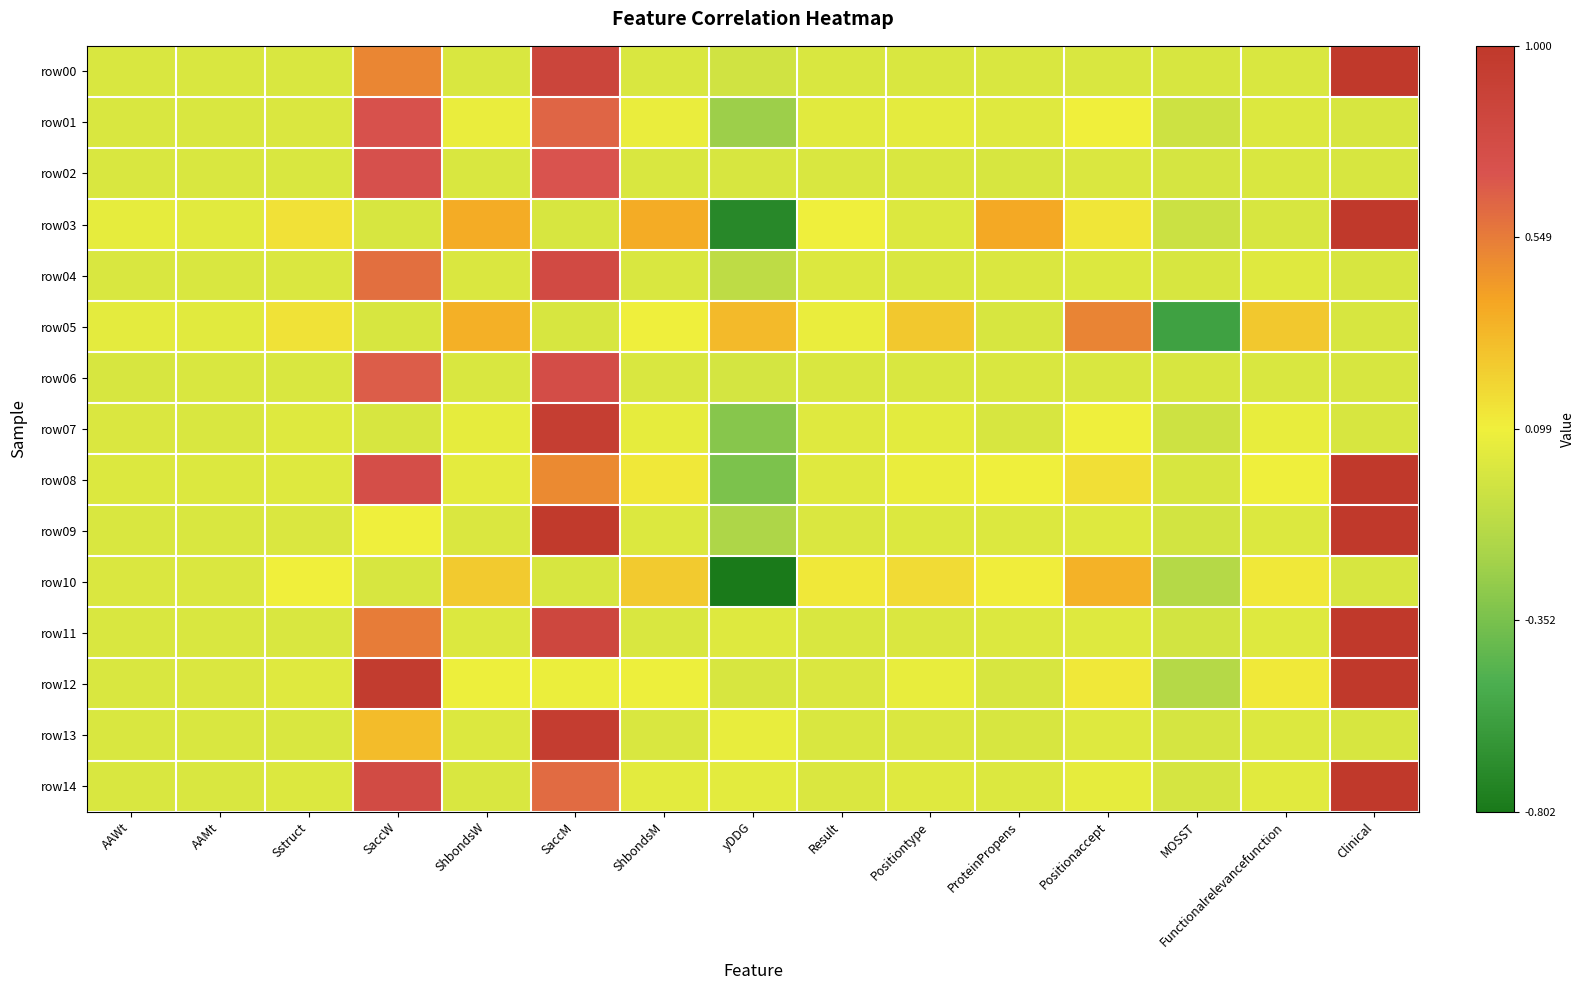

What is the difference between the highest and lowest values at MOSST?

0.6